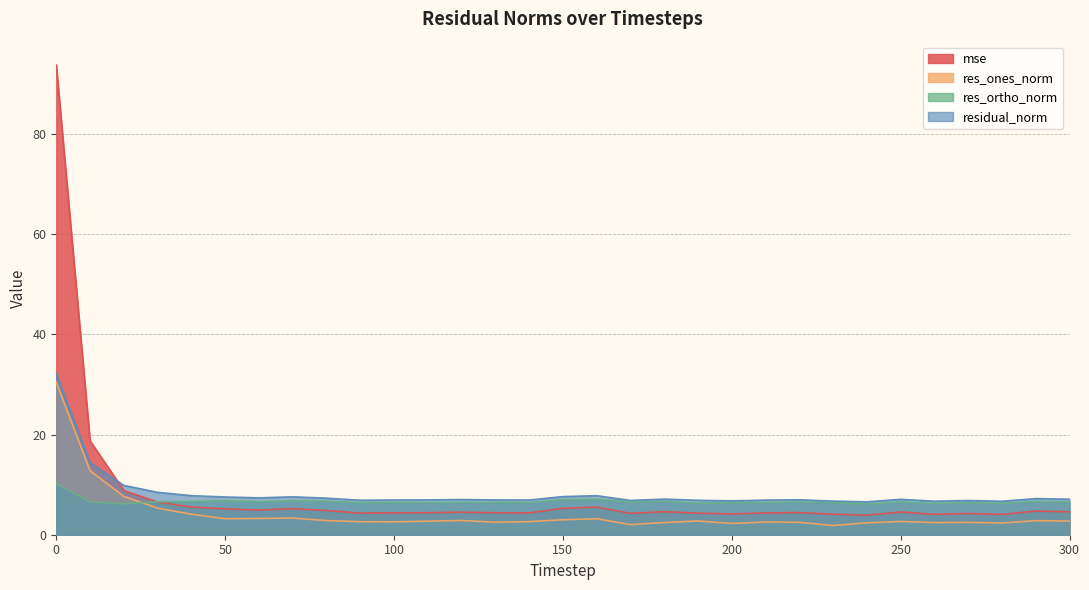

Does the chart display data point markers on the line(s)?

No